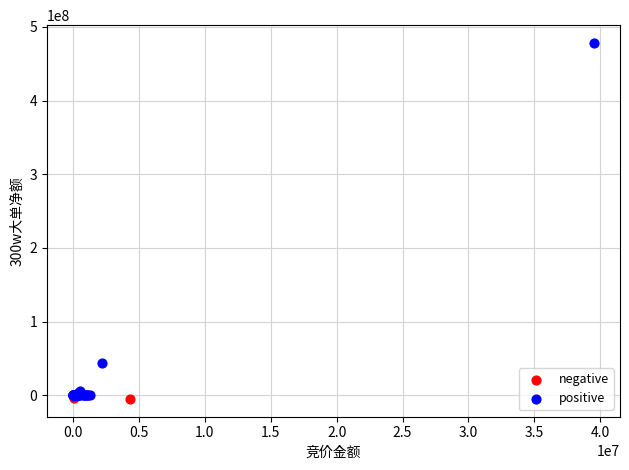

Which series has the widest spread of Y values?

positive